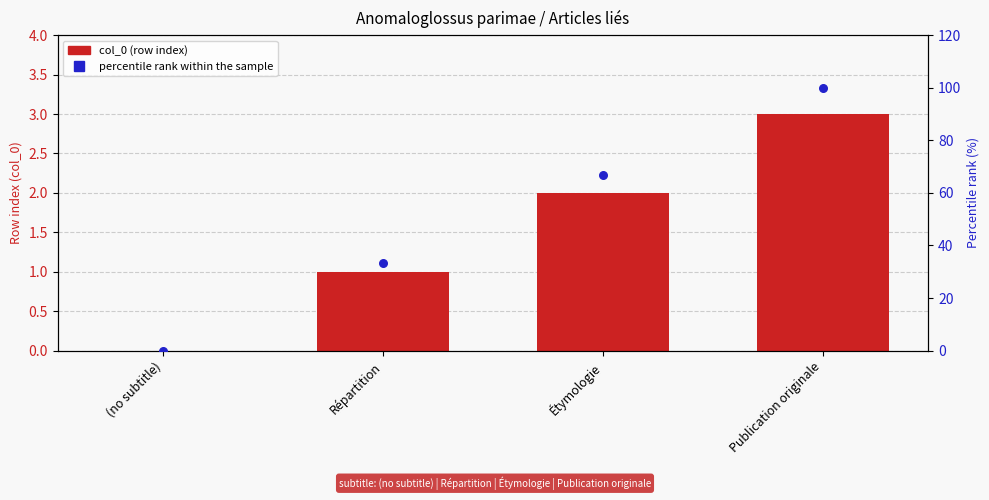

What are all the series names shown in the legend?

col_0 (row index), percentile rank within the sample